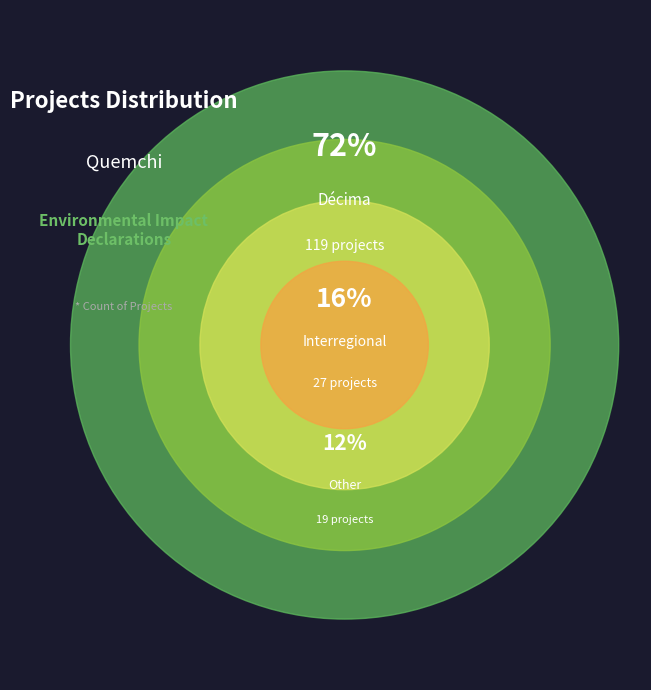

To the nearest percent, what percentage of the pie is Other?

12%